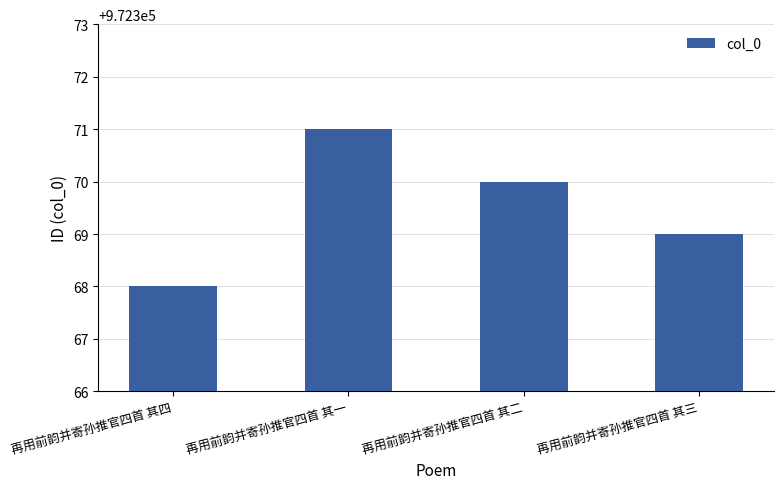

The chart shows a value of 972368 at 再用前韵并寄孙推官四首 其四. True or false?

True